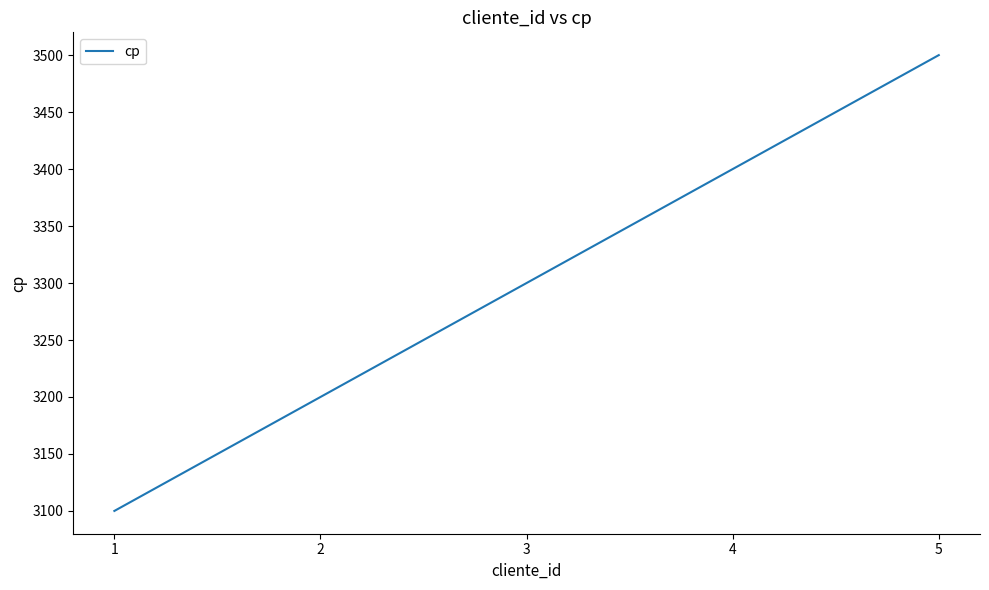

Which has a higher value, 5 or 1?

5